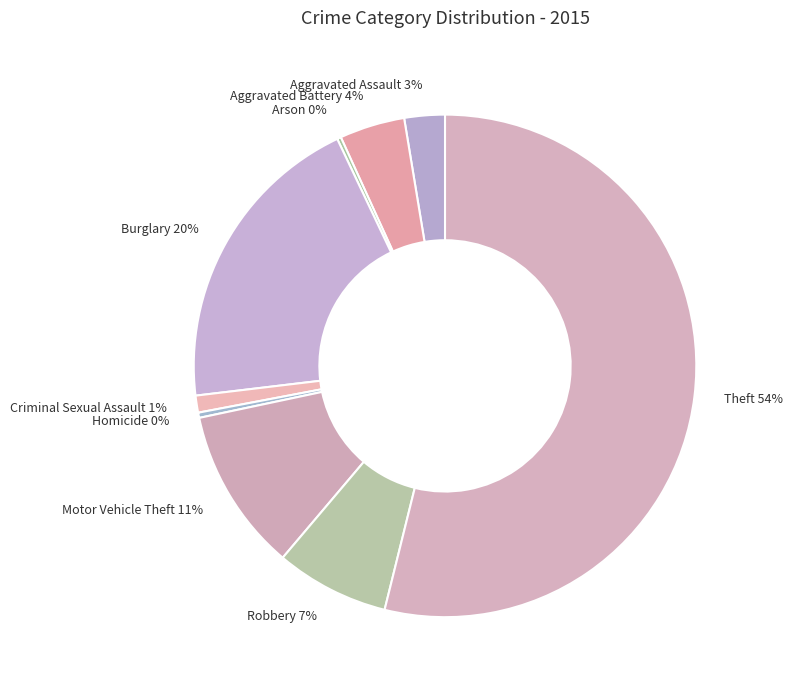

Is the sum of Homicide and Burglary greater than half?

No